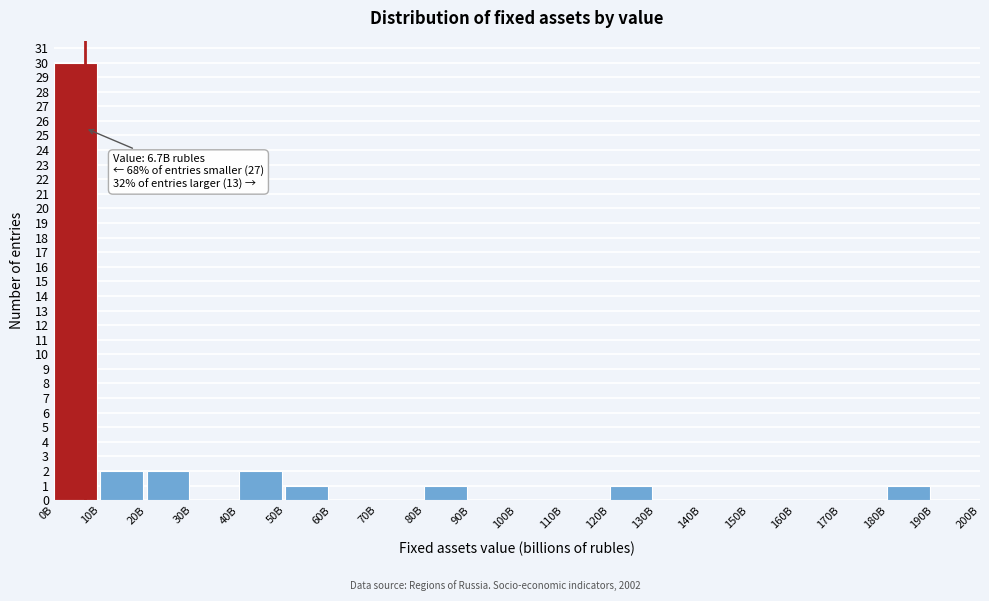

Reading right to left, what are all the values shown in this chart?

190B=0	180B=1	170B=0	160B=0	150B=0	140B=0	130B=0	120B=1	110B=0	100B=0	90B=0	80B=1	70B=0	60B=0	50B=1	40B=2	30B=0	20B=2	10B=2	0B=30